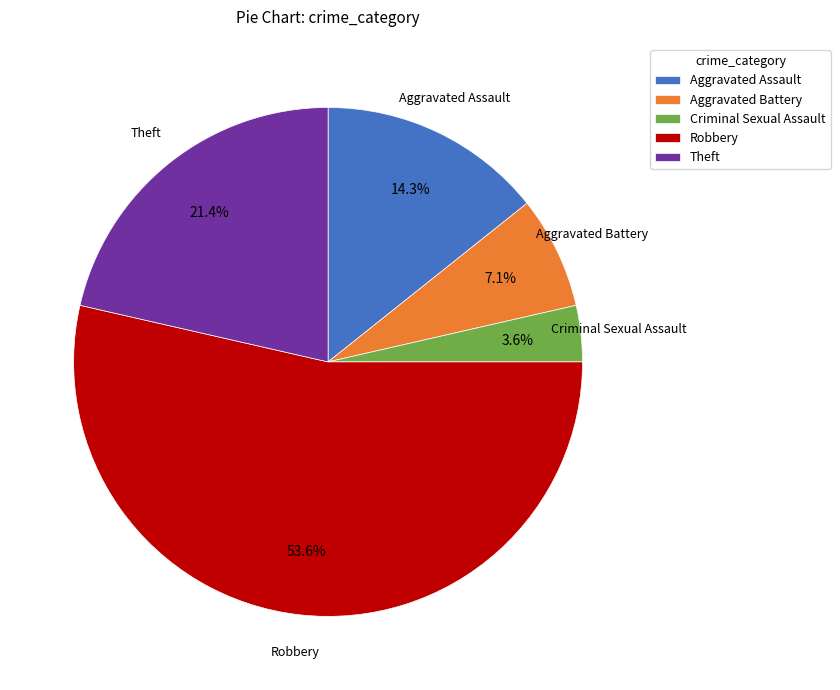

What is the smallest slice in the pie chart?

Criminal Sexual Assault